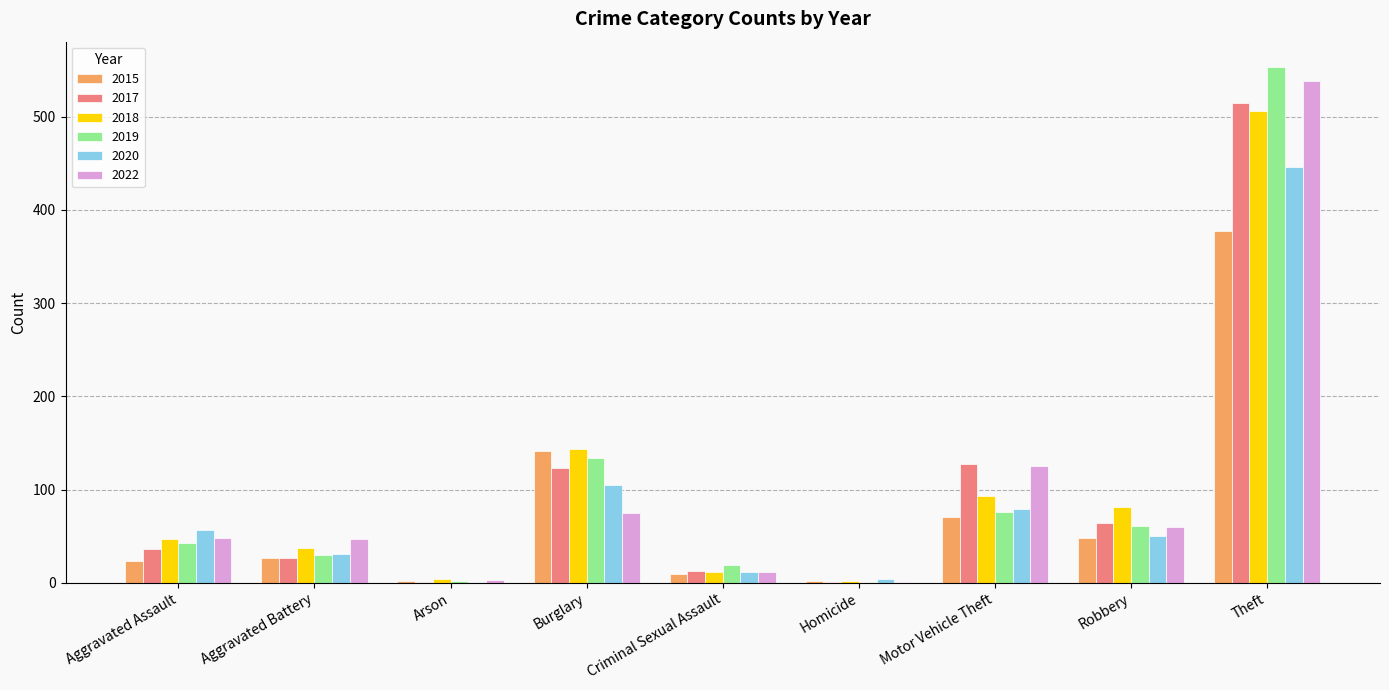

What is the sum of all 2019 values?

919